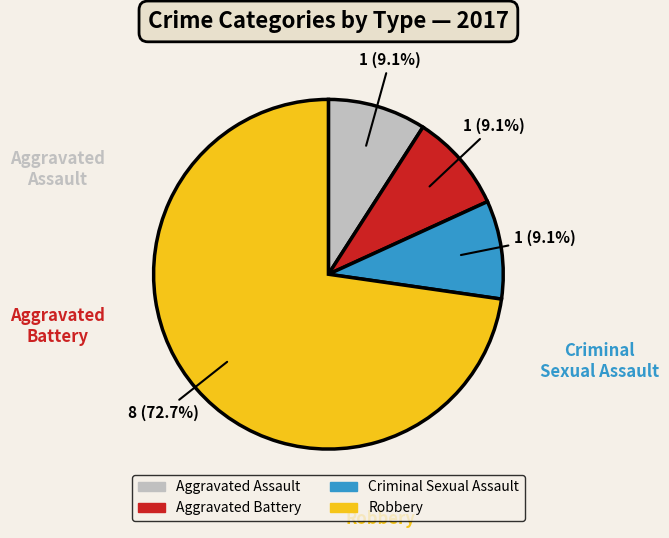

Is there a majority slice in this chart?

Yes